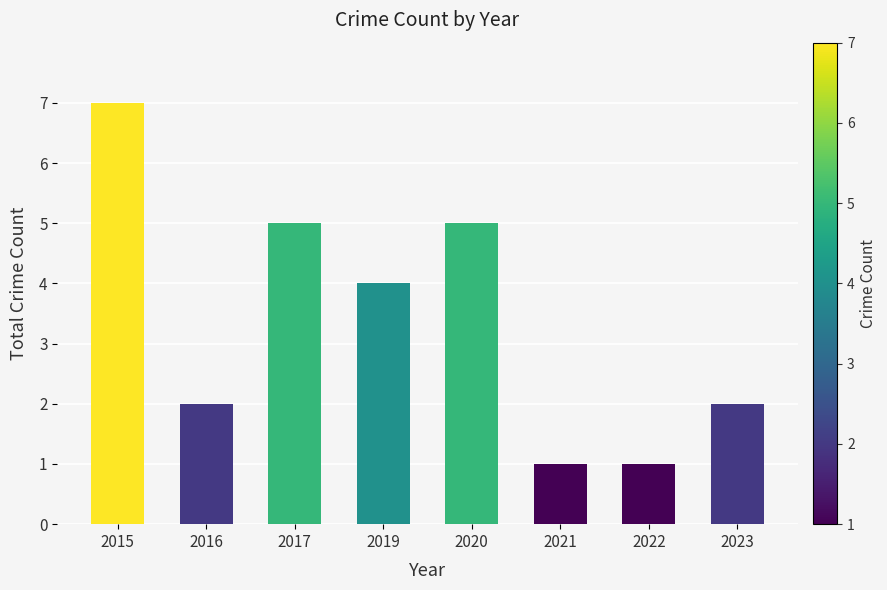

The chart shows a value of 7 at 2020. True or false?

False